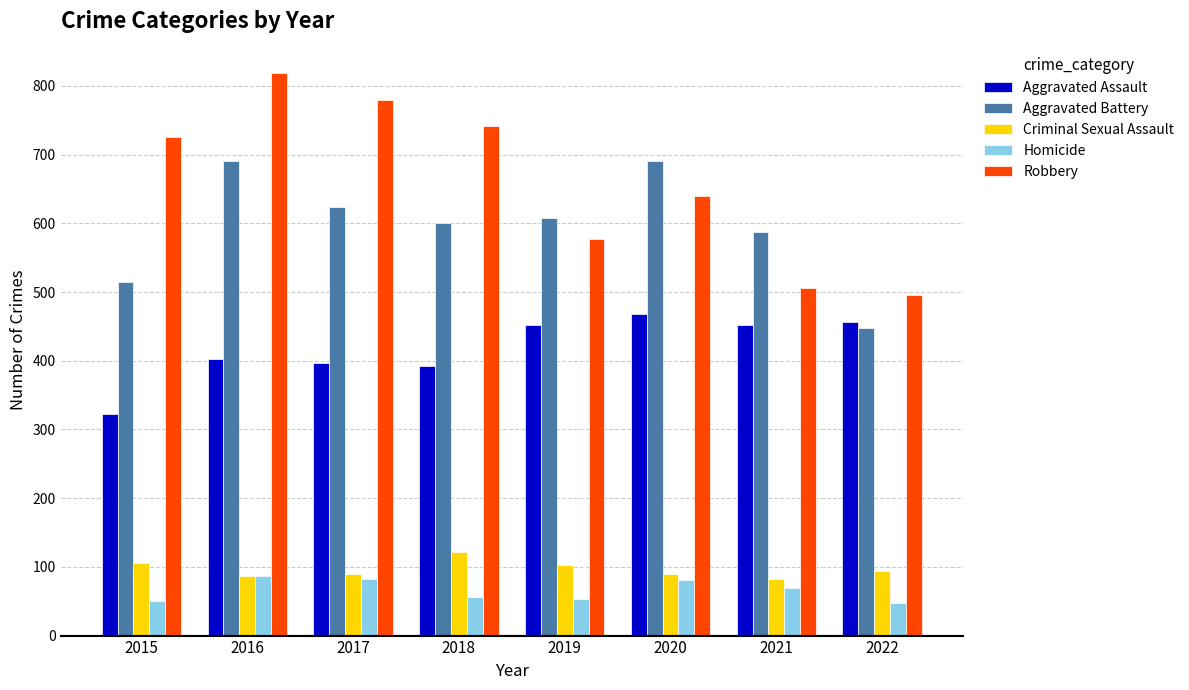

At how many categories does at least one series exceed 404?

8